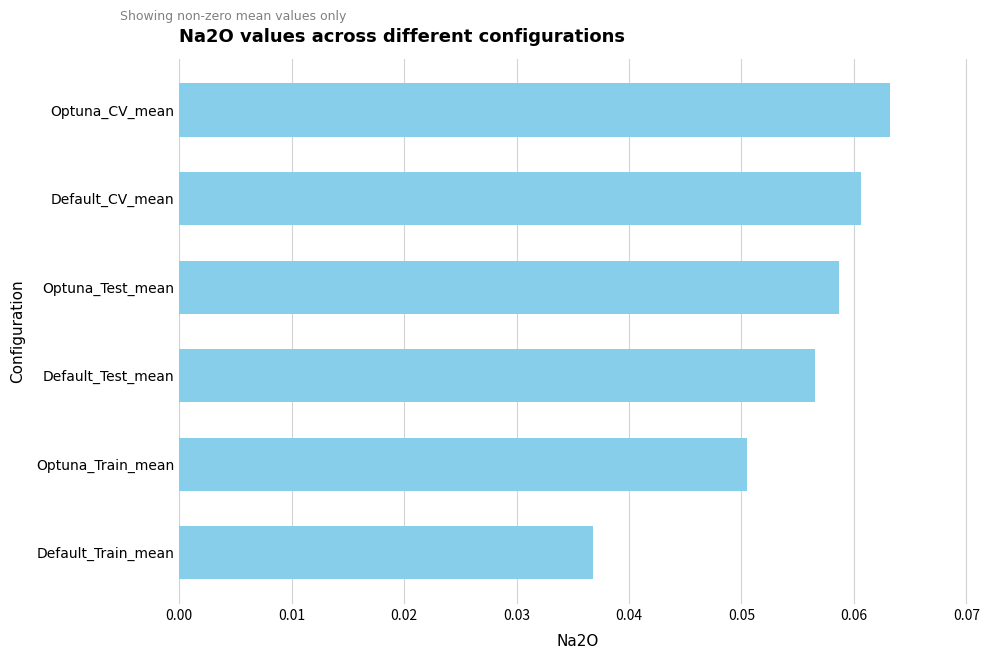

Rank the categories by value from highest to lowest.

Optuna_CV_mean, Default_CV_mean, Optuna_Test_mean, Default_Test_mean, Optuna_Train_mean, Default_Train_mean